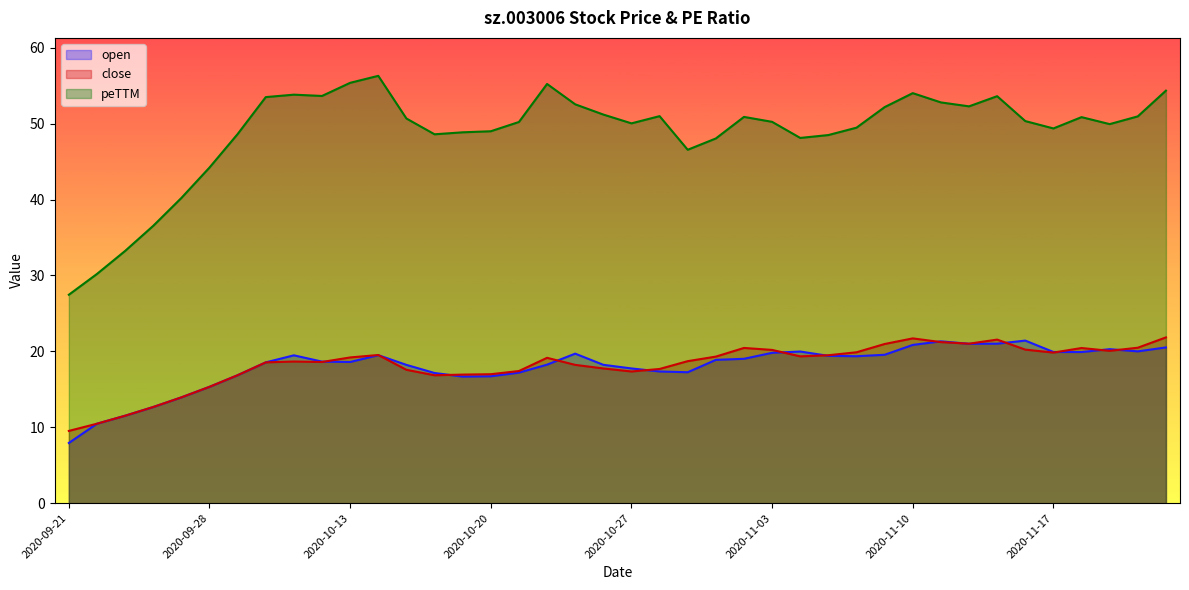

True or false: close and open intersect in this chart.

True